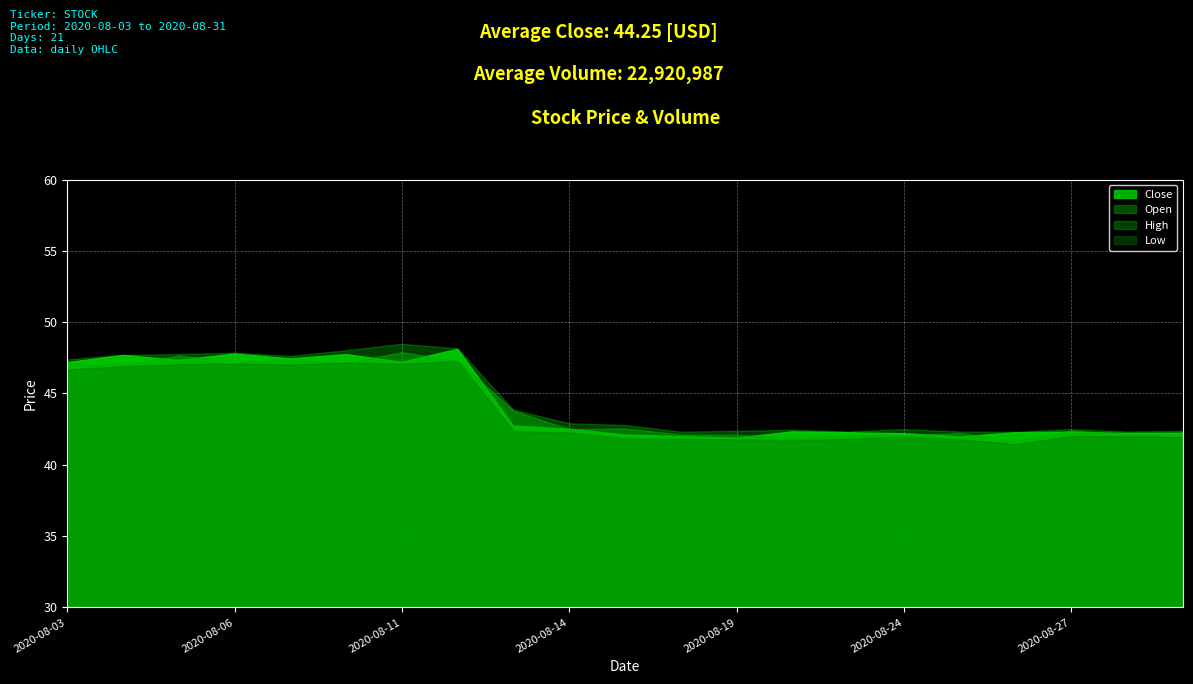

Where is the first local maximum for High?

2020-08-06